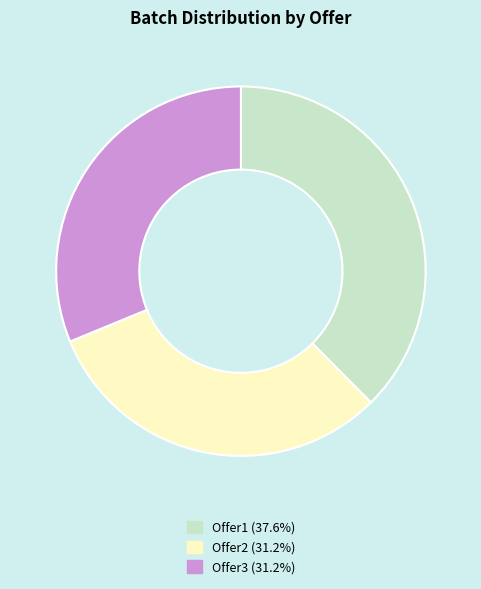

What is the ratio of the value at Offer2 (31.2%) to the value at Offer3 (31.2%)?

1.0